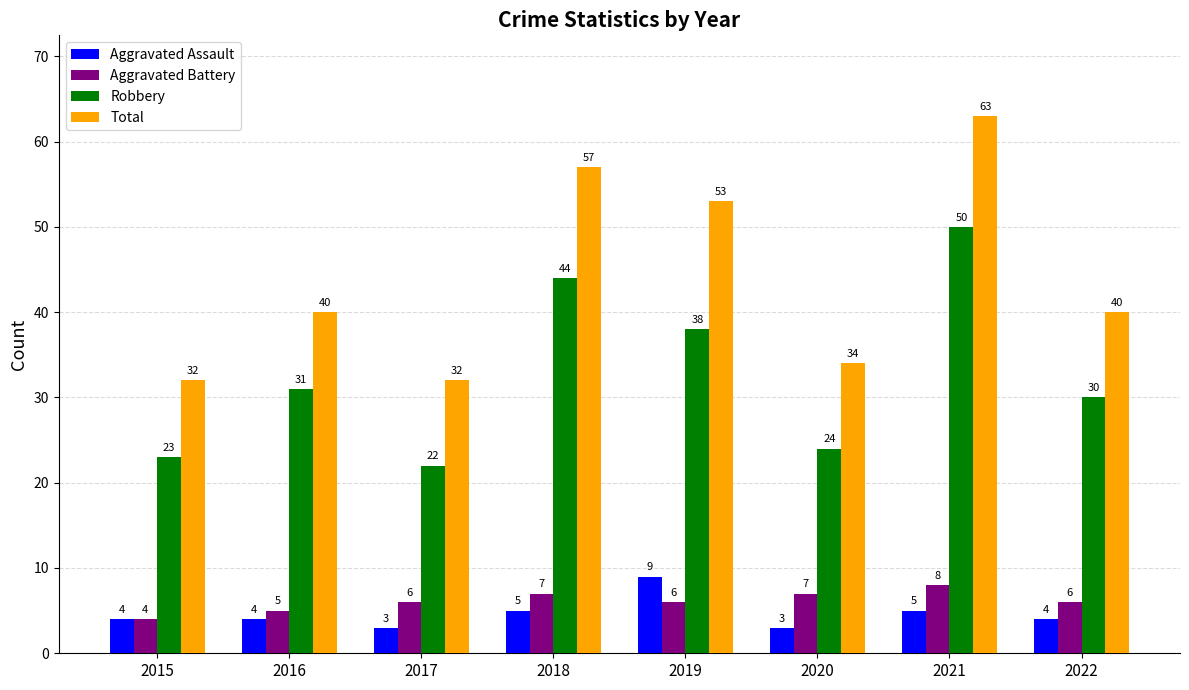

What value does the Aggravated Assault series have at 2017?

3